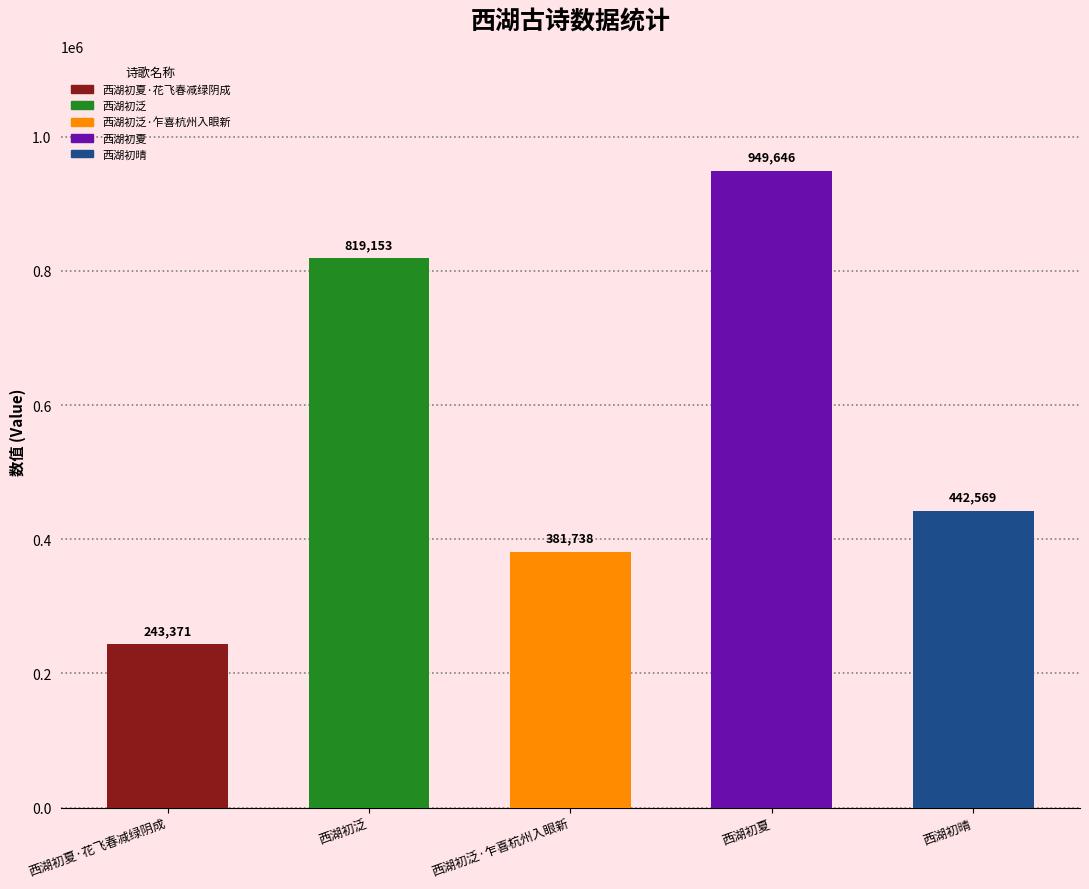

What is the difference between the second highest and minimum values?

575782